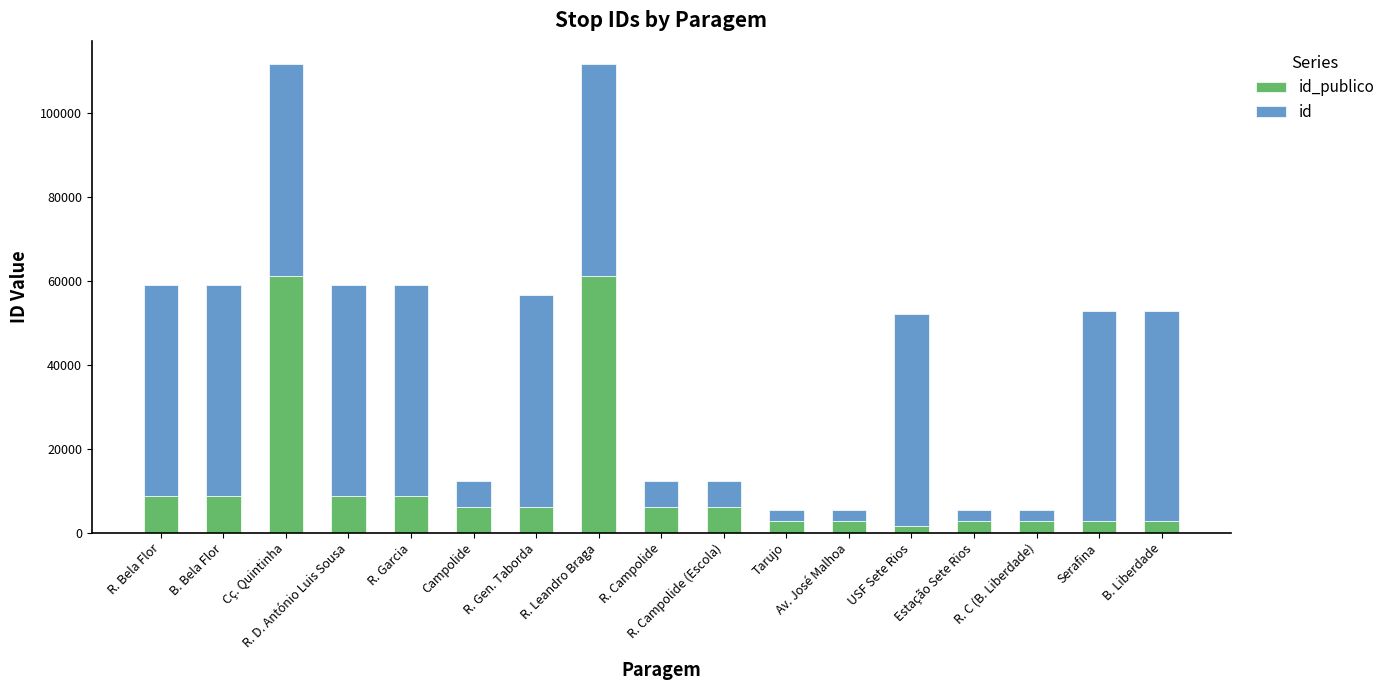

What is the value of the id_publico bar at the 7th from the left?

6133